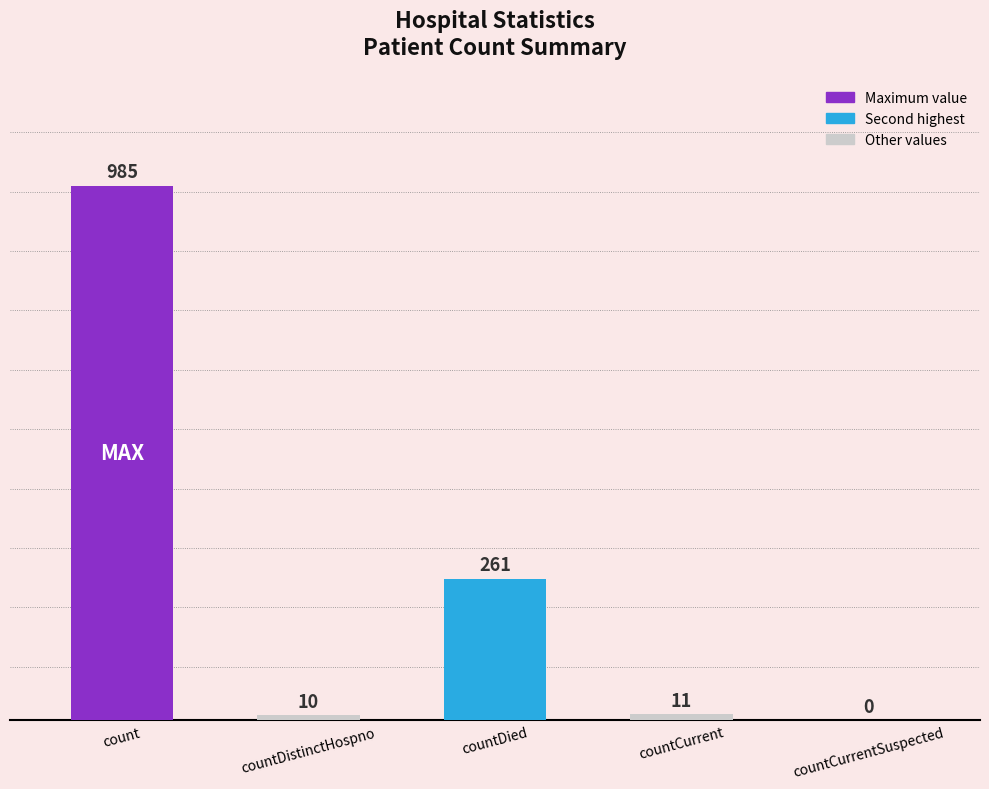

What is the sum of all values?

1267